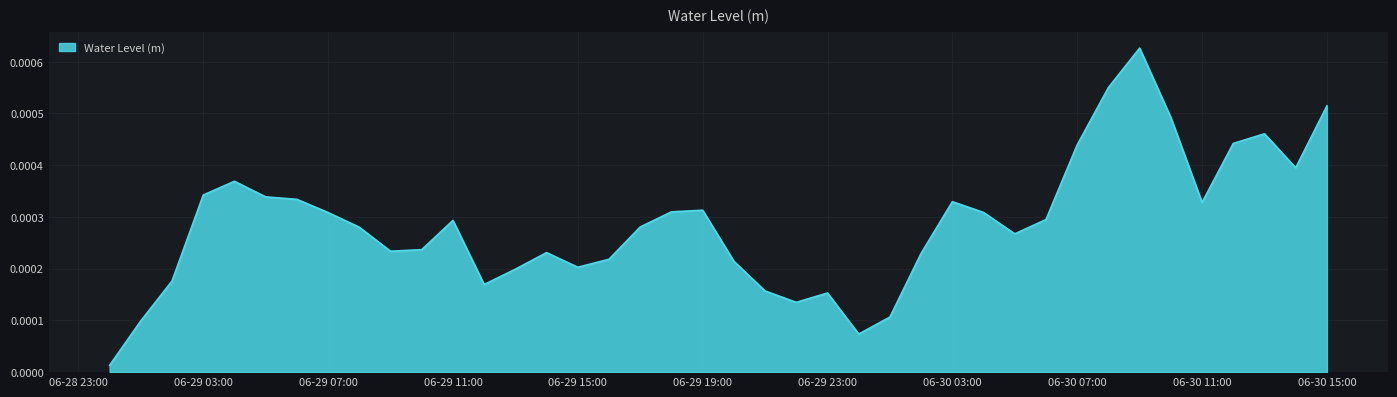

Does the chart display data point markers on the line(s)?

No